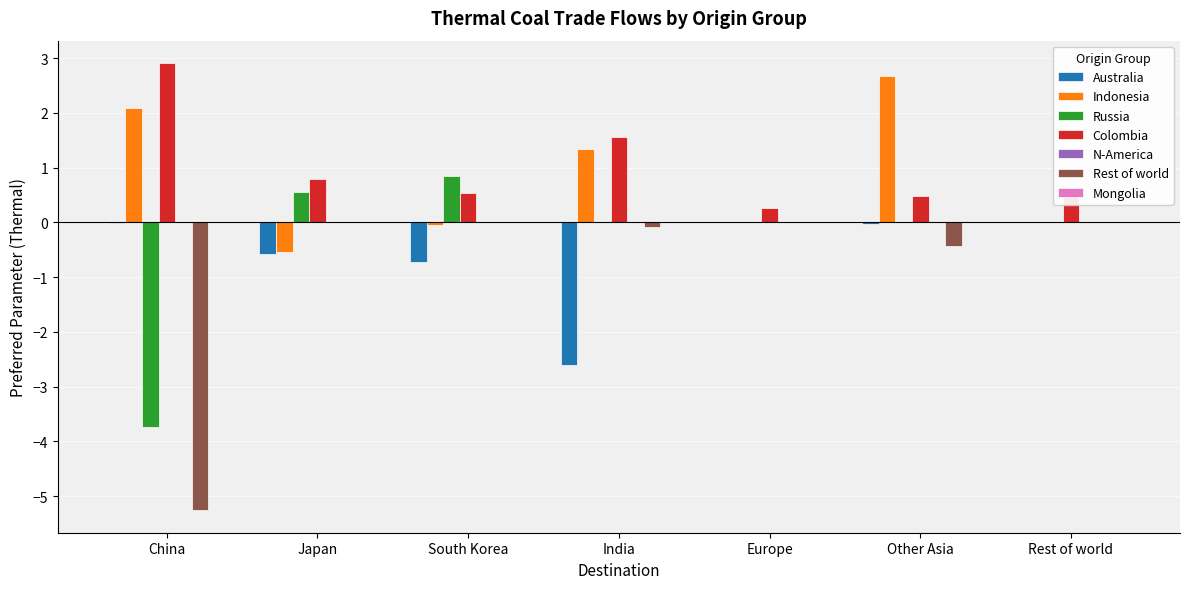

Which series changed the most between China and South Korea?

Rest of world